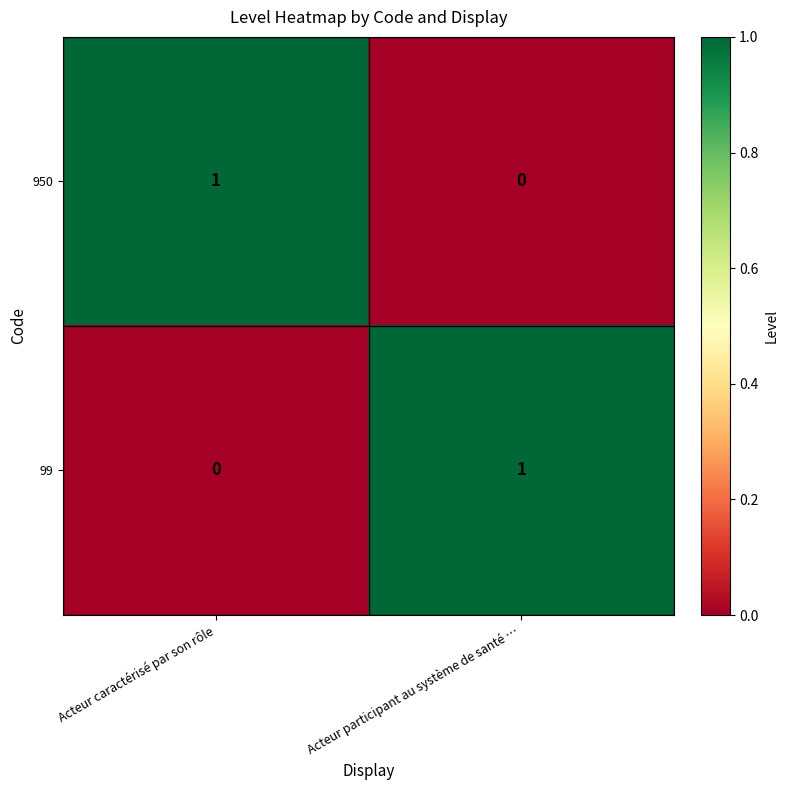

At which label is 950 closest to 0?

Acteur participant au système de santé …